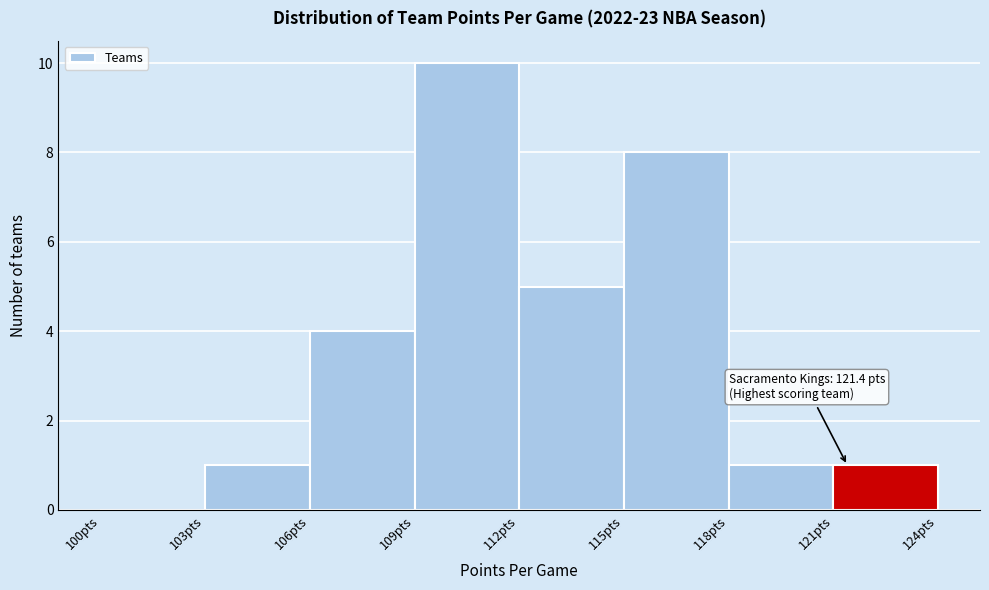

Over which range of the x-axis is the bar tallest?

109 to 112